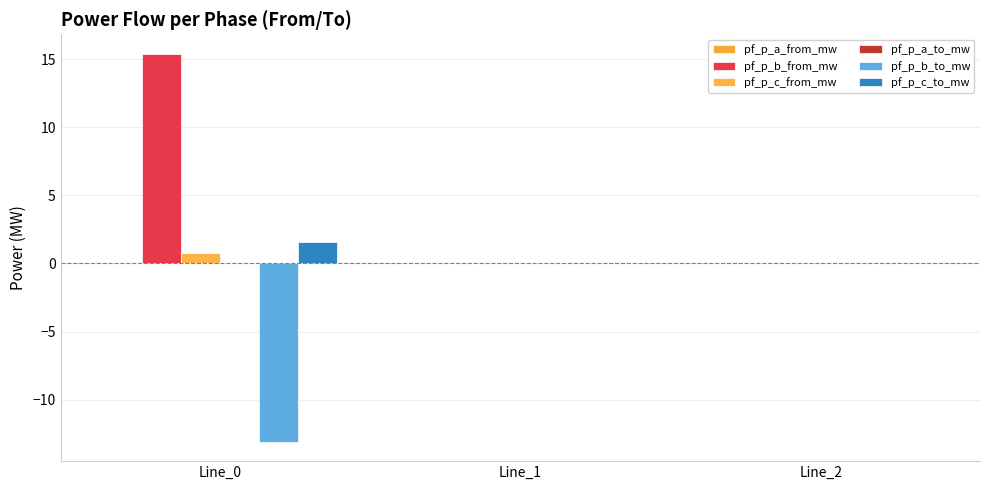

The value of pf_p_a_to_mw at Line_1 is 0.0. True or false?

True